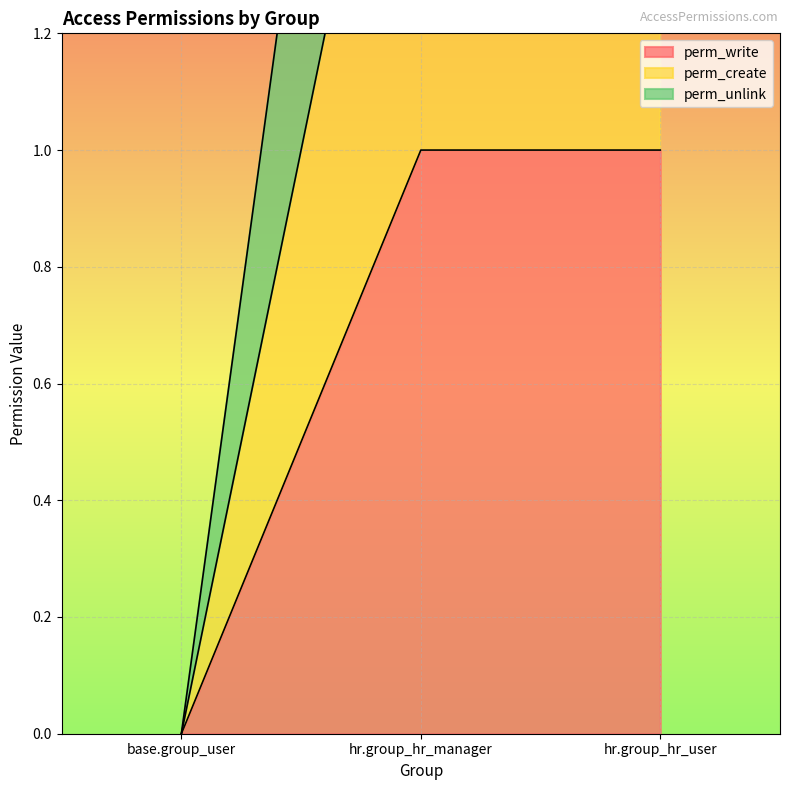

What is the difference between the maximum and minimum values in the perm_unlink series?

3